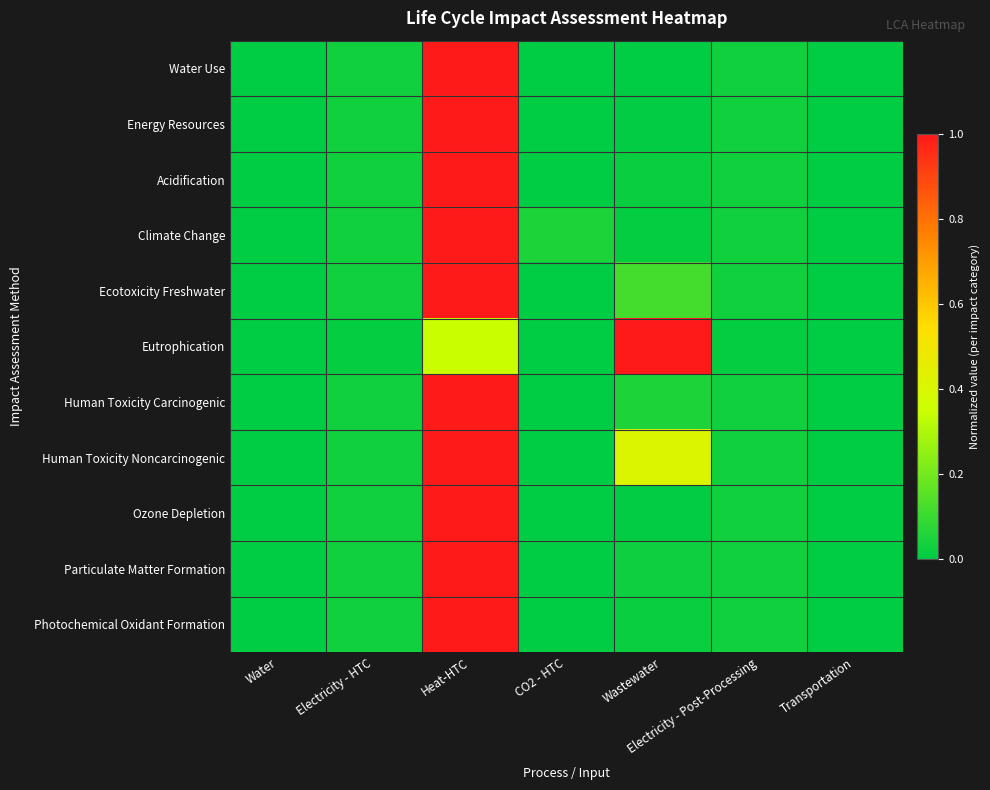

Reading right to left, what are all the values shown in this chart?

Water Use: Transportation=0.0	Electricity - Post-Processing=0.0	Wastewater=0.0	CO2 - HTC=0.0	Heat-HTC=1.0	Electricity - HTC=0.0	Water=0.0
Energy Resources: Transportation=0.0	Electricity - Post-Processing=0.0	Wastewater=0.0	CO2 - HTC=0.0	Heat-HTC=1.0	Electricity - HTC=0.0	Water=0.0
Acidification: Transportation=0.0	Electricity - Post-Processing=0.0	Wastewater=0.0	CO2 - HTC=0.0	Heat-HTC=1.0	Electricity - HTC=0.0	Water=0.0
Climate Change: Transportation=0.0	Electricity - Post-Processing=0.0	Wastewater=0.0	CO2 - HTC=0.1	Heat-HTC=1.0	Electricity - HTC=0.0	Water=0.0
Ecotoxicity Freshwater: Transportation=0.0	Electricity - Post-Processing=0.0	Wastewater=0.1	CO2 - HTC=0.0	Heat-HTC=1.0	Electricity - HTC=0.0	Water=0.0
Eutrophication: Transportation=0.0	Electricity - Post-Processing=0.0	Wastewater=1.0	CO2 - HTC=0.0	Heat-HTC=0.3	Electricity - HTC=0.0	Water=0.0
Human Toxicity Carcinogenic: Transportation=0.0	Electricity - Post-Processing=0.0	Wastewater=0.1	CO2 - HTC=0.0	Heat-HTC=1.0	Electricity - HTC=0.0	Water=0.0
Human Toxicity Noncarcinogenic: Transportation=0.0	Electricity - Post-Processing=0.0	Wastewater=0.4	CO2 - HTC=0.0	Heat-HTC=1.0	Electricity - HTC=0.0	Water=0.0
Ozone Depletion: Transportation=0.0	Electricity - Post-Processing=0.0	Wastewater=0.0	CO2 - HTC=0.0	Heat-HTC=1.0	Electricity - HTC=0.0	Water=0.0
Particulate Matter Formation: Transportation=0.0	Electricity - Post-Processing=0.0	Wastewater=0.0	CO2 - HTC=0.0	Heat-HTC=1.0	Electricity - HTC=0.0	Water=0.0
Photochemical Oxidant Formation: Transportation=0.0	Electricity - Post-Processing=0.0	Wastewater=0.0	CO2 - HTC=0.0	Heat-HTC=1.0	Electricity - HTC=0.0	Water=0.0